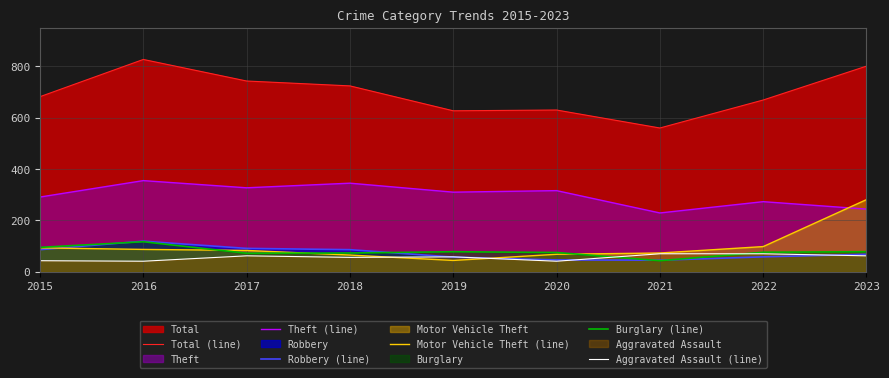

Which series has the largest total across all categories?

Total (line)